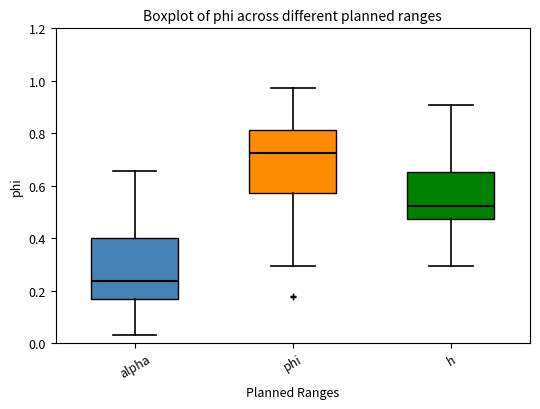

Reading left to right, transcribe this box plot: for each box, give where its median line is, the range the box spans, and where its two whiskers end, as read against the y-axis. The values are not printed on the chart, so give them approximately, as read against the axis.

alpha: median 0.24, box 0.16 to 0.40, whiskers 0.04 to 0.66
phi: median 0.72, box 0.58 to 0.82, whiskers 0.30 to 0.98
h: median 0.52, box 0.48 to 0.66, whiskers 0.30 to 0.90